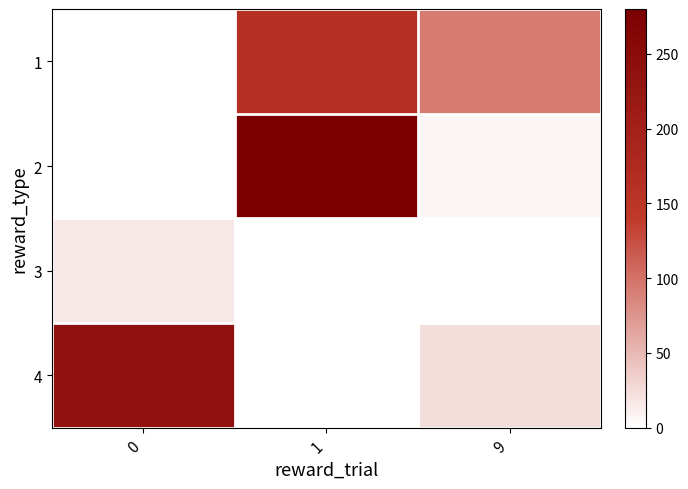

Reading left to right, what are all the values shown in this chart?

1: 0=0	1=162	9=93
2: 0=0	1=280	9=7
3: 0=17	1=0	9=0
4: 0=237	1=0	9=24